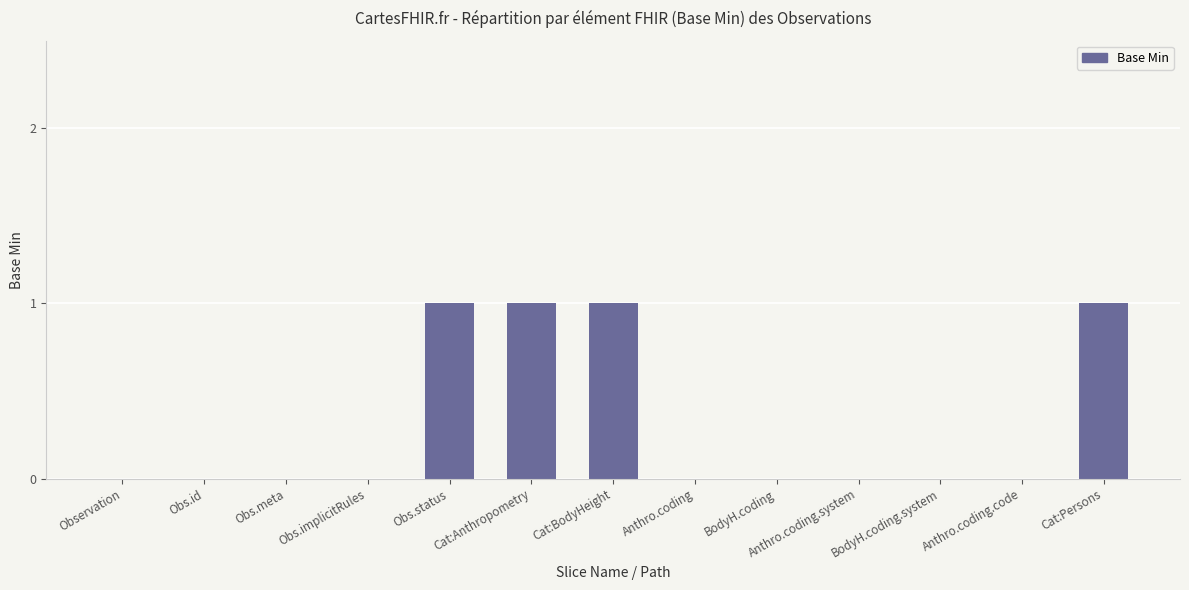

What is the sum of all values?

4